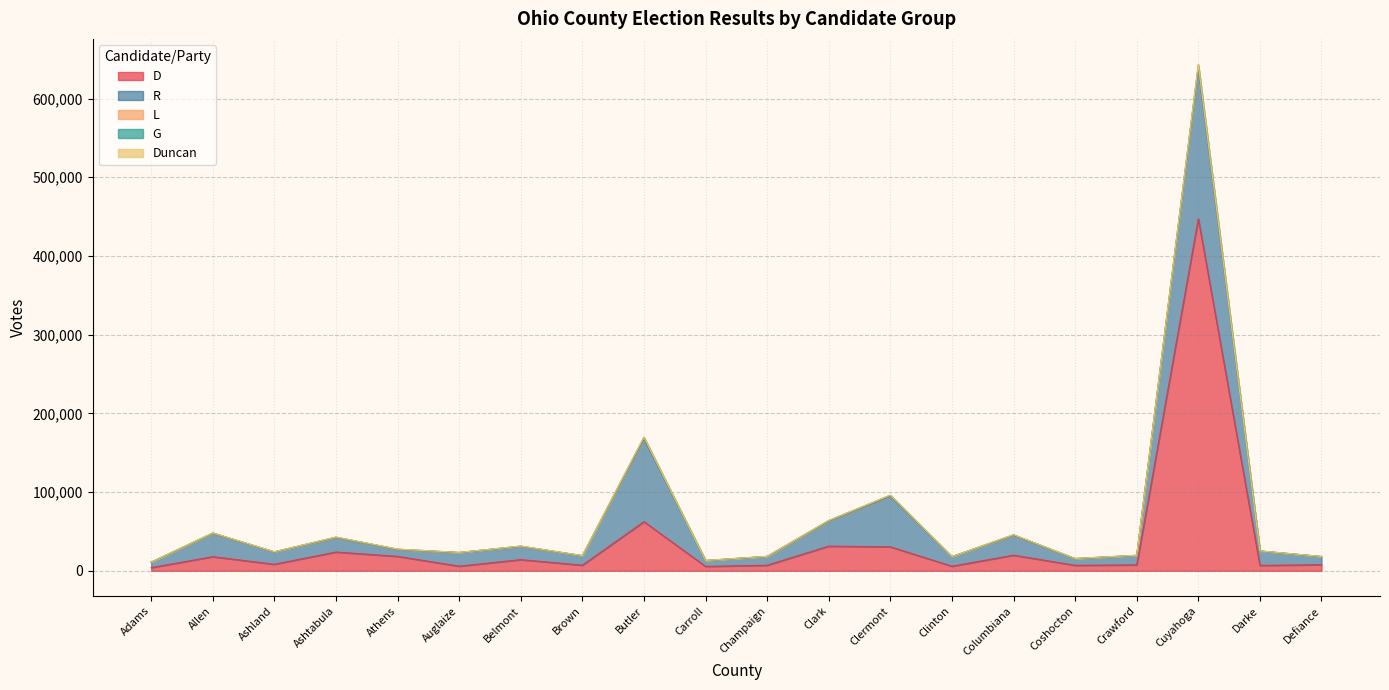

At Brown, list the series in order from largest to smallest.

R, D, L, G, Duncan